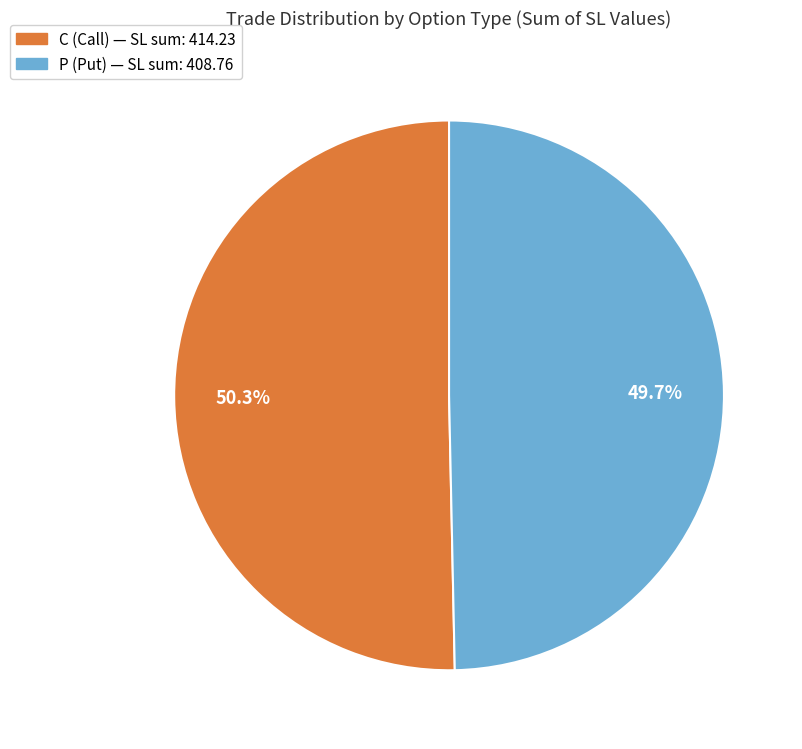

Combined, do P and C account for over 50%?

Yes